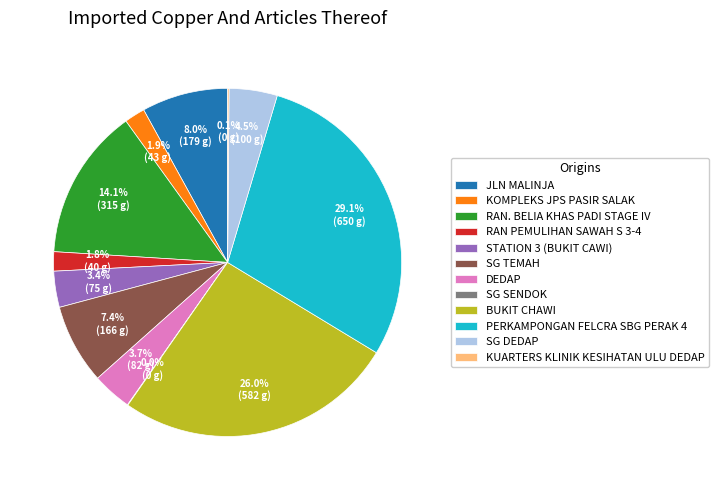

To the nearest percent, what portion does RAN. BELIA KHAS PADI STAGE IV represent?

14%